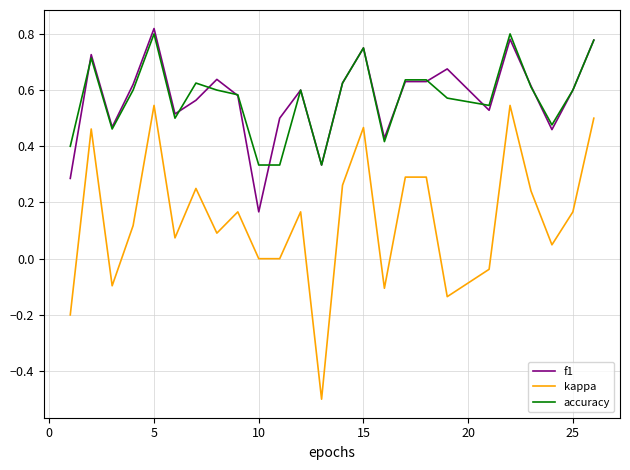

True or false: accuracy and kappa intersect in this chart.

False